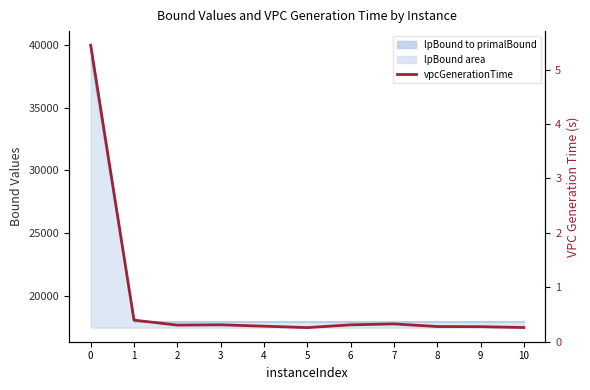

List the labels in order of value, smallest first.

5, 10, 9, 8, 4, 2, 6, 3, 7, 1, 0